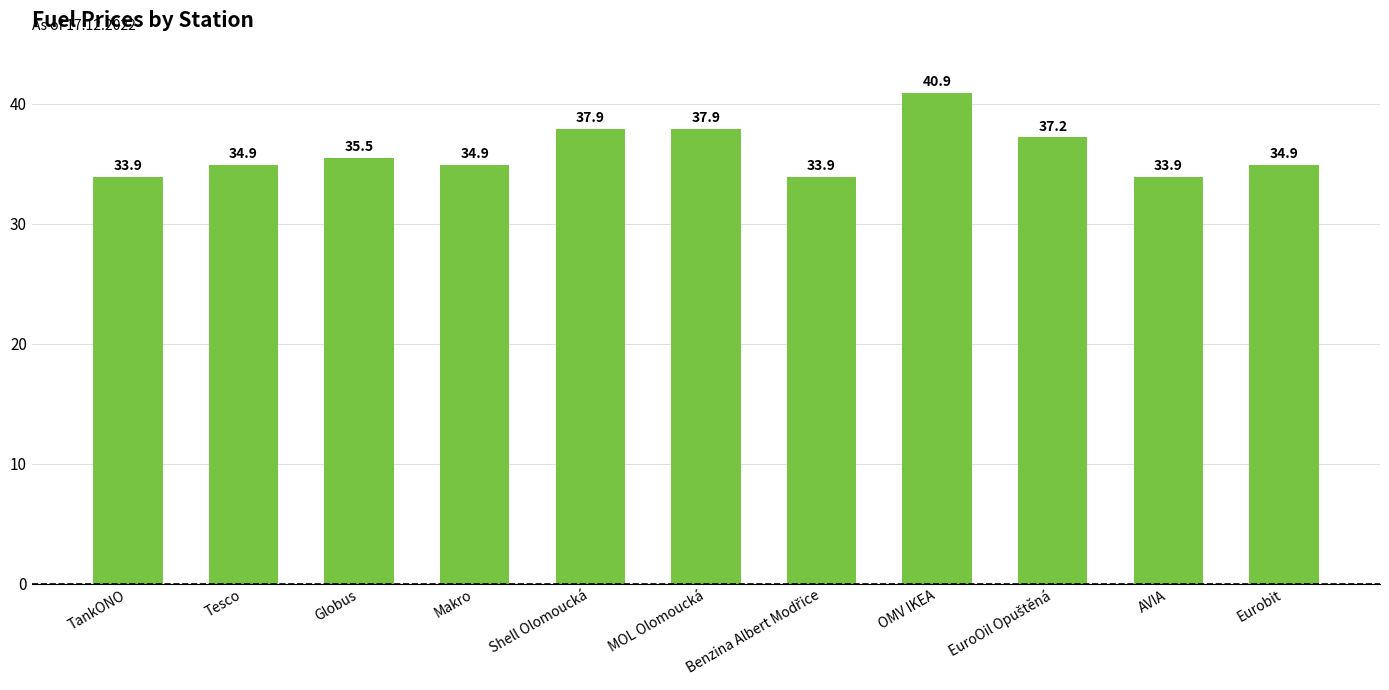

Reading left to right, extract all data points from this chart.

33.9	34.9	35.5	34.9	37.9	37.9	33.9	40.9	37.2	33.9	34.9